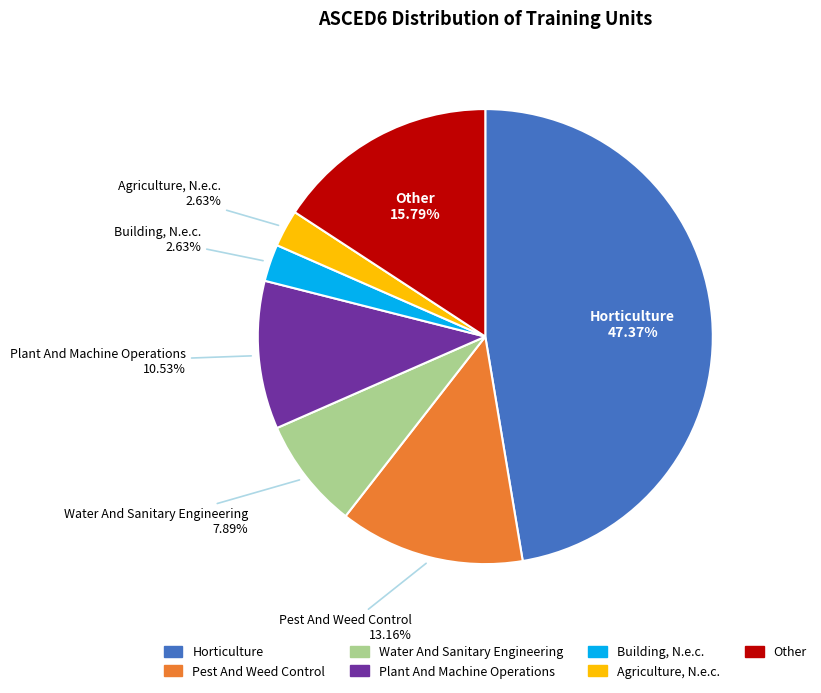

What is the ratio of the value at Water And Sanitary Engineering to the value at Horticulture?

0.2